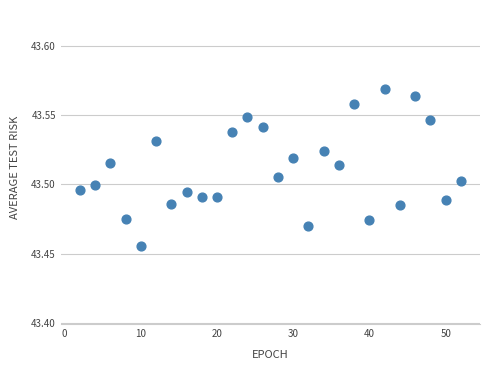

What is the range of X values (max minus min)?

50.0